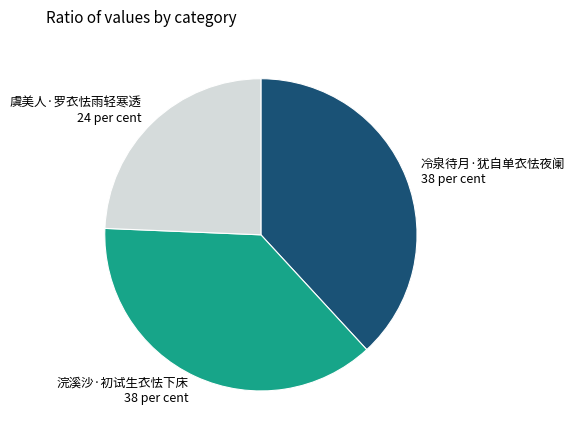

Rank the categories by value from lowest to highest.

虞美人·罗衣怯雨轻寒透, 浣溪沙·初试生衣怯下床, 冷泉待月·犹自单衣怯夜阑